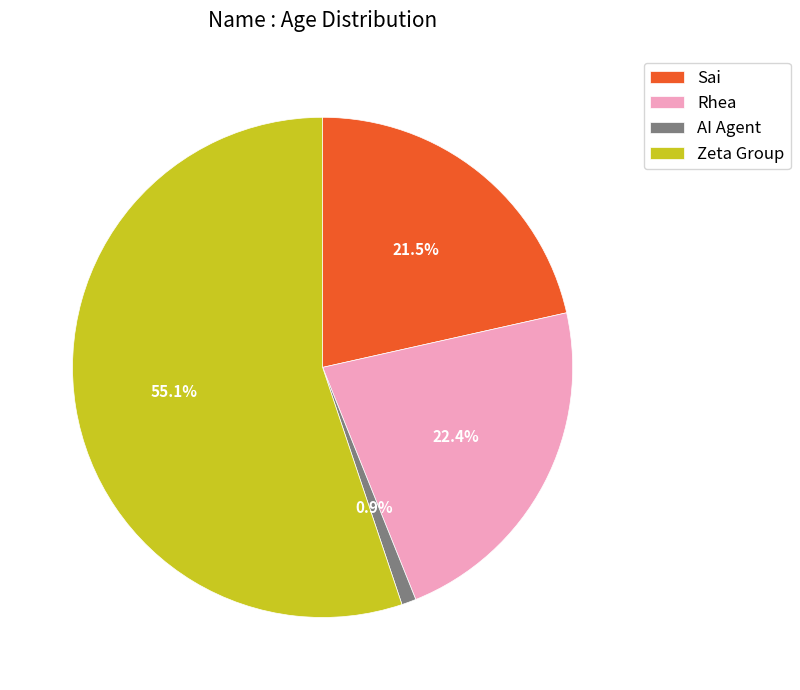

To the nearest percent, what is the average slice percentage?

25%